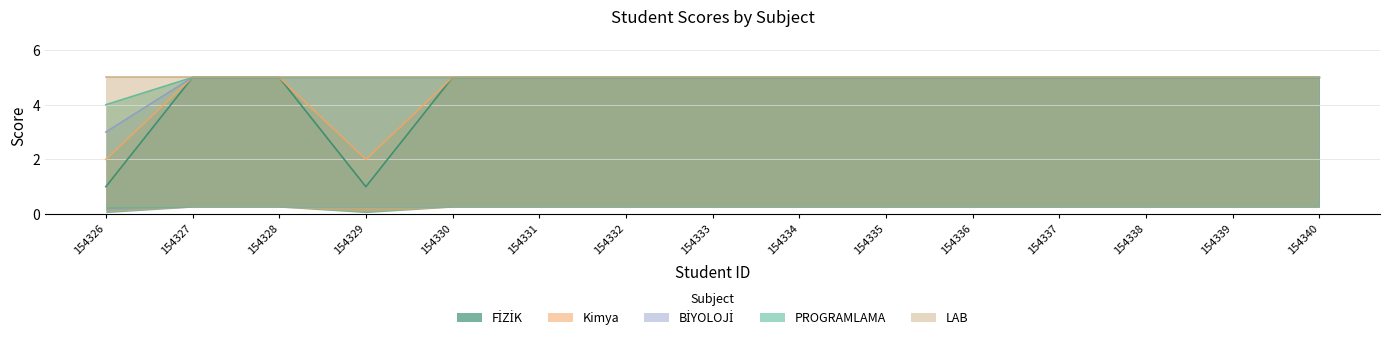

How many data points does each series have?

15